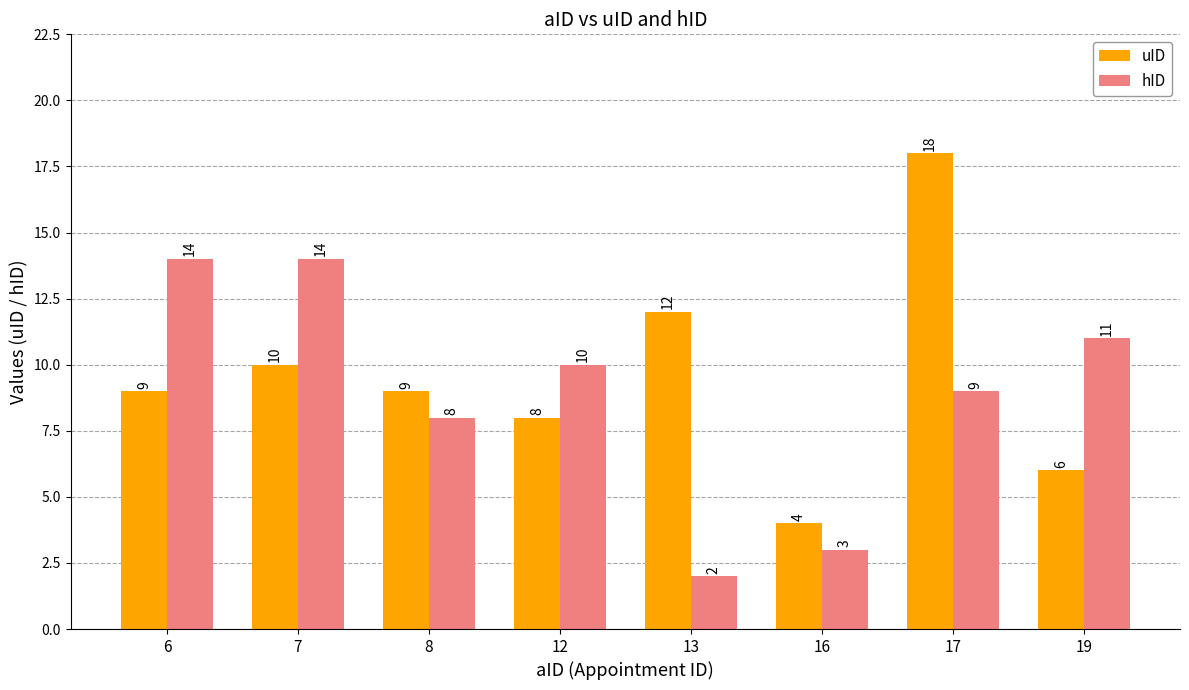

True or false: hID has a value of 3 at 16.

True